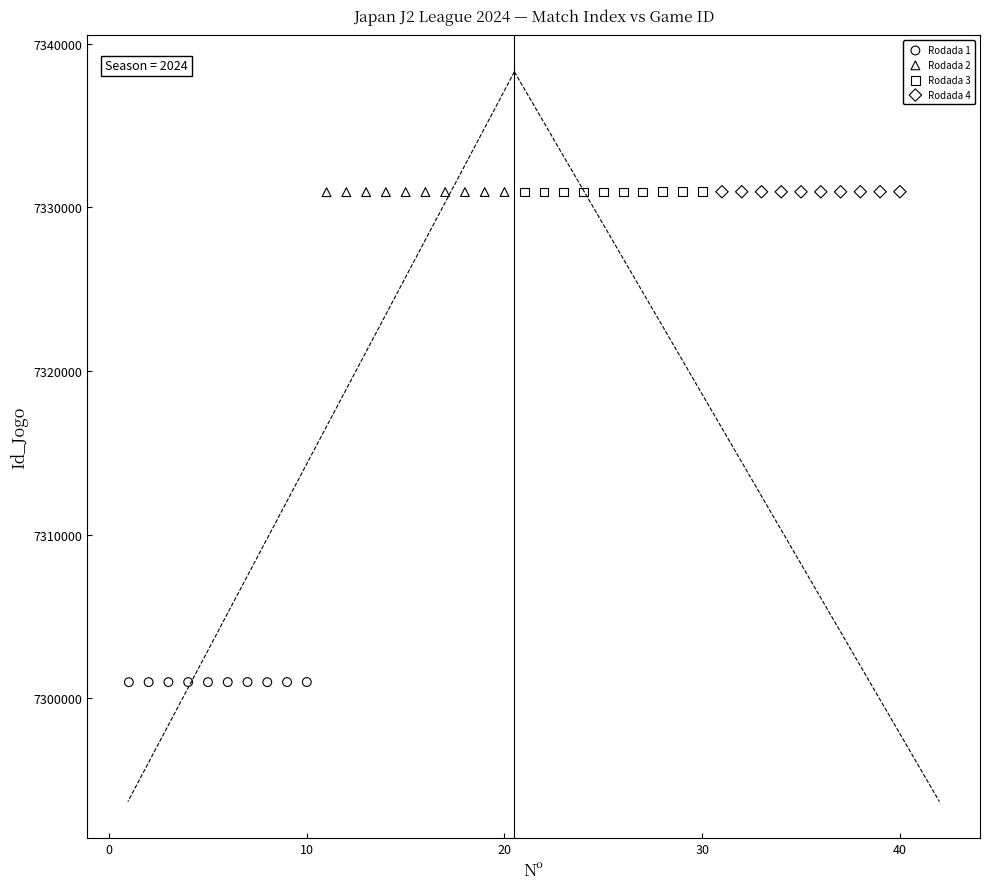

Which series reaches the minimum Y coordinate?

Rodada 1